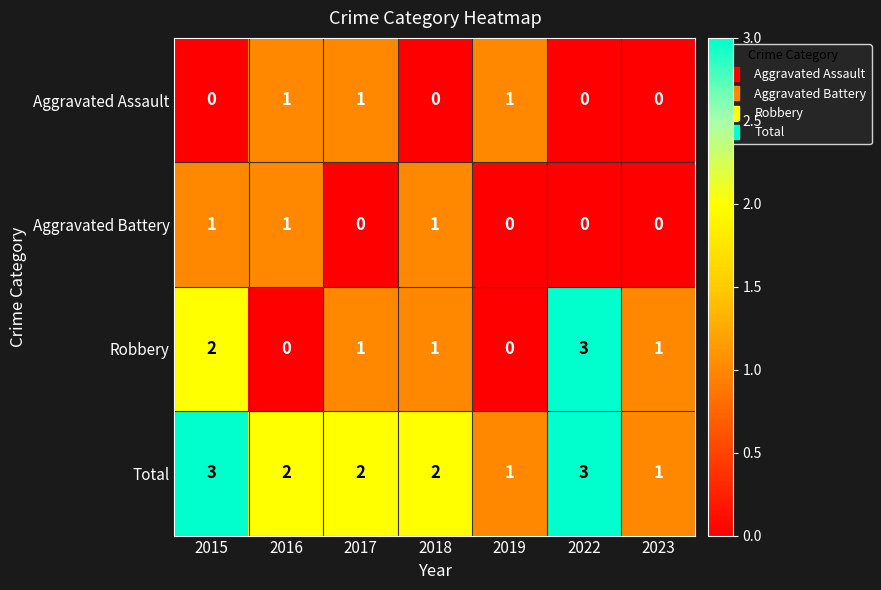

How many Aggravated Assault values are between 0 and 1?

7